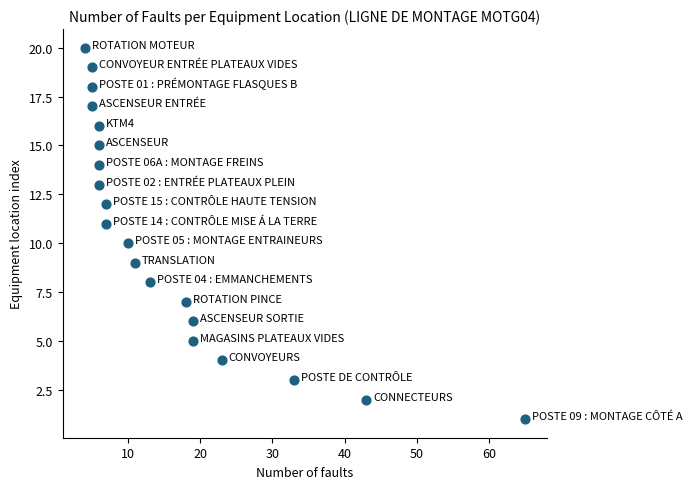

What is the range of X values (max minus min)?

61